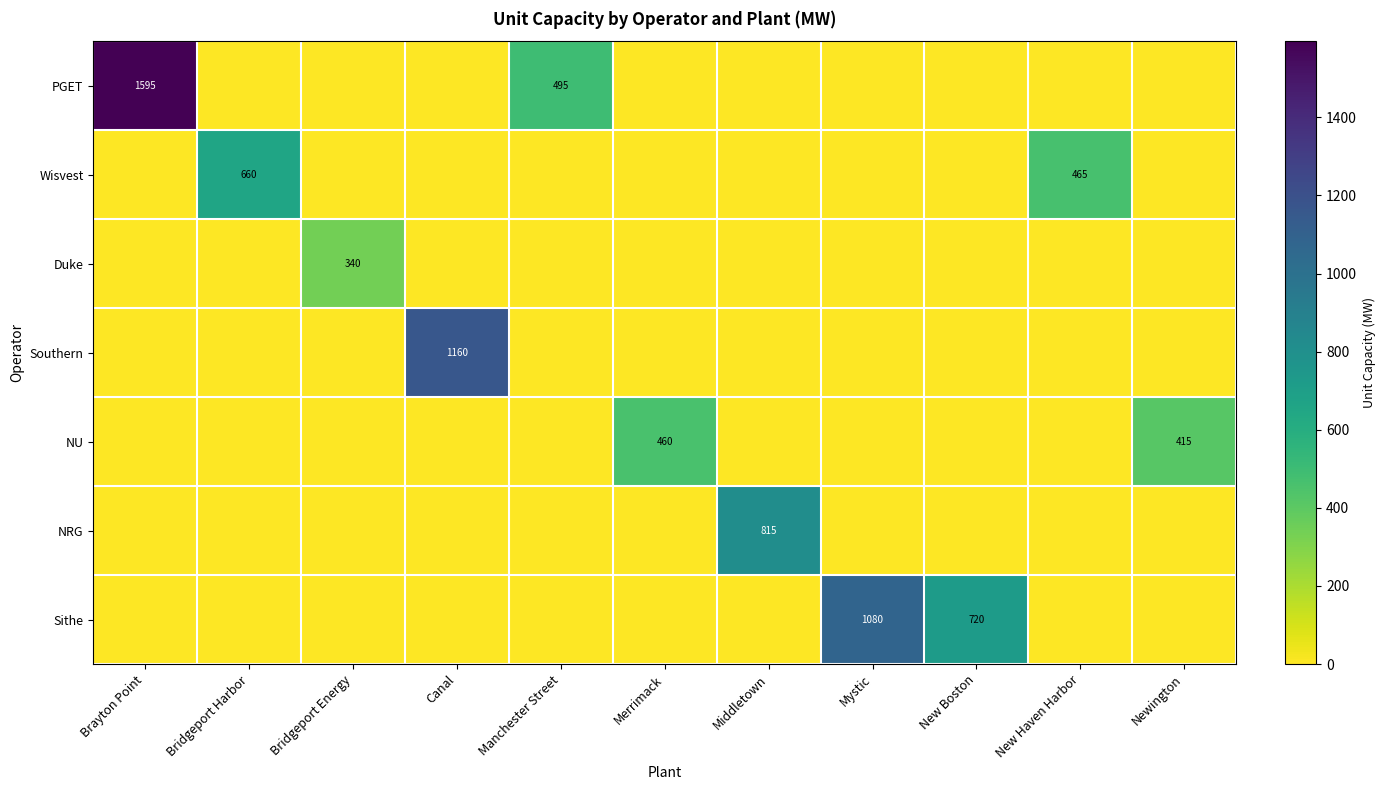

Which has a higher value, Brayton Point or Merrimack?

Brayton Point